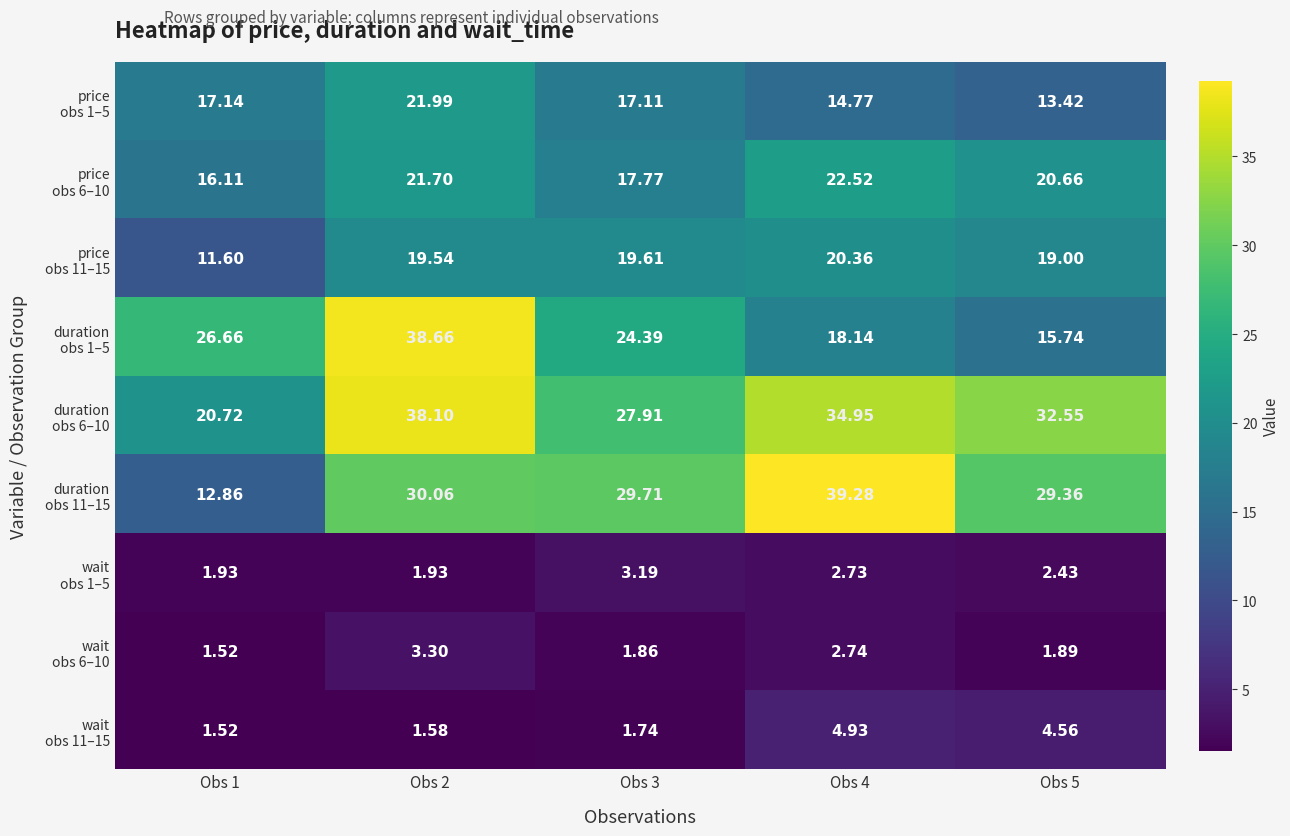

How many categories are shown in the chart?

5